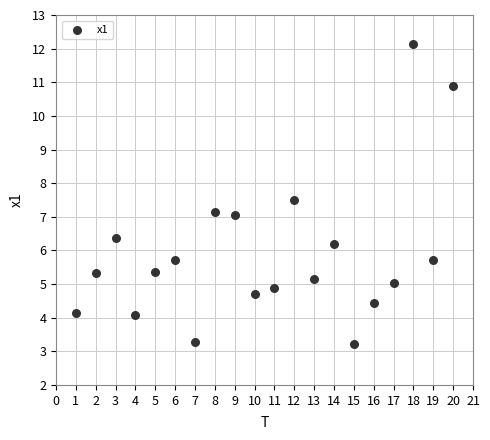

What is the range of Y values (max minus min)?

8.9